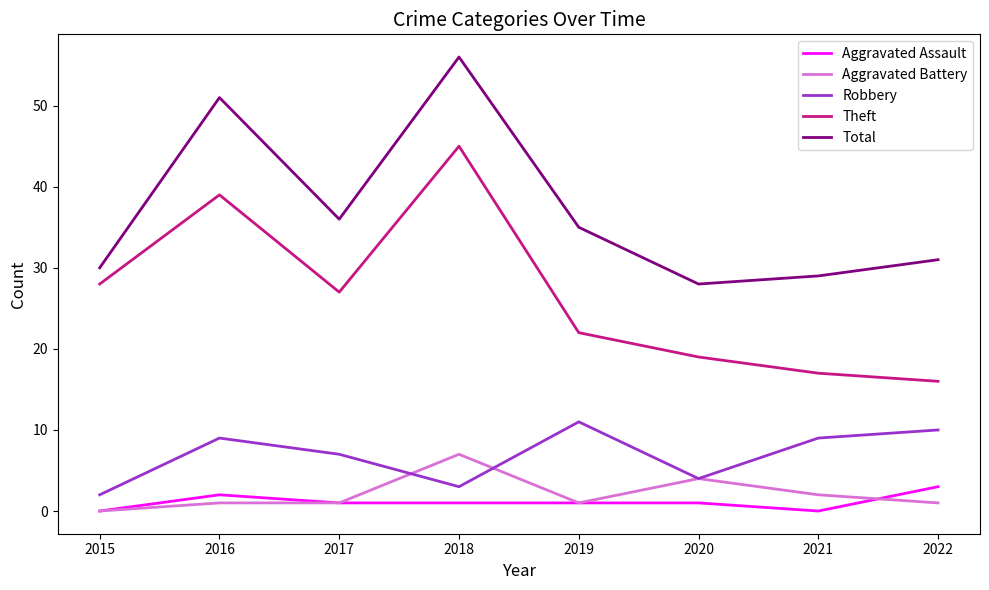

Rank the series by their maximum value, from lowest to highest.

Aggravated Assault, Aggravated Battery, Robbery, Theft, Total